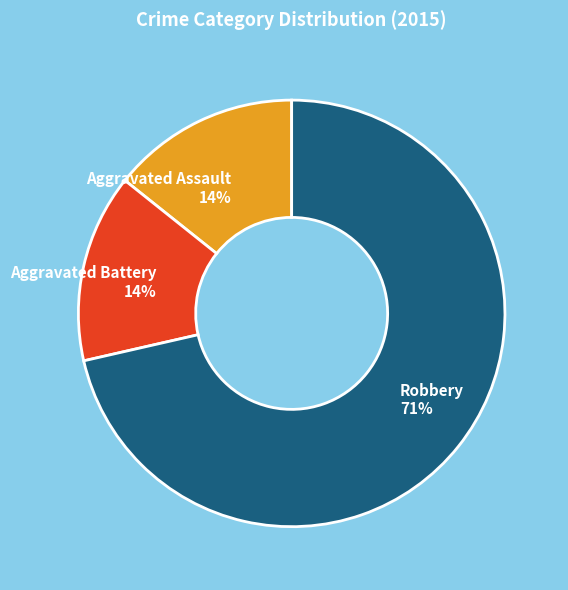

Does any single category account for the majority?

Yes